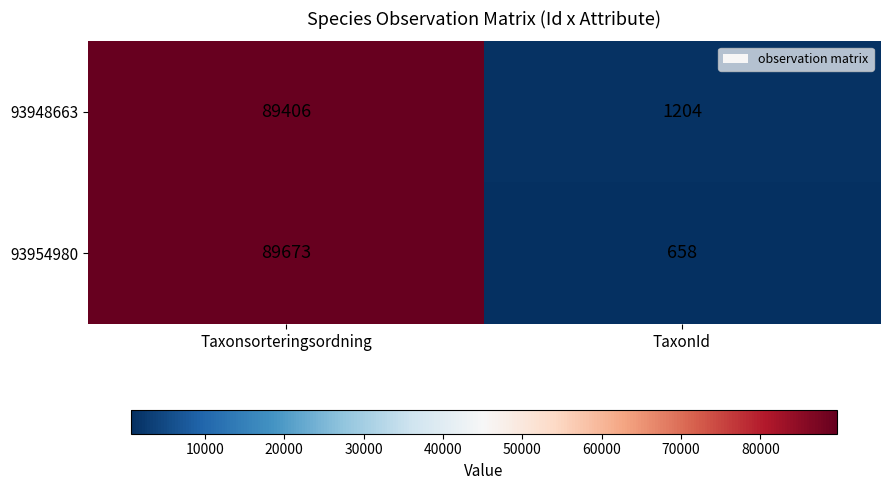

At how many categories does at least one series exceed 48647?

1